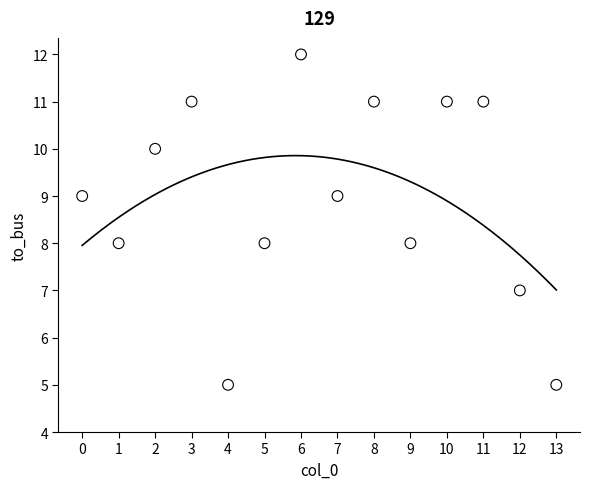

How many points are shown in the scatter plot?

14